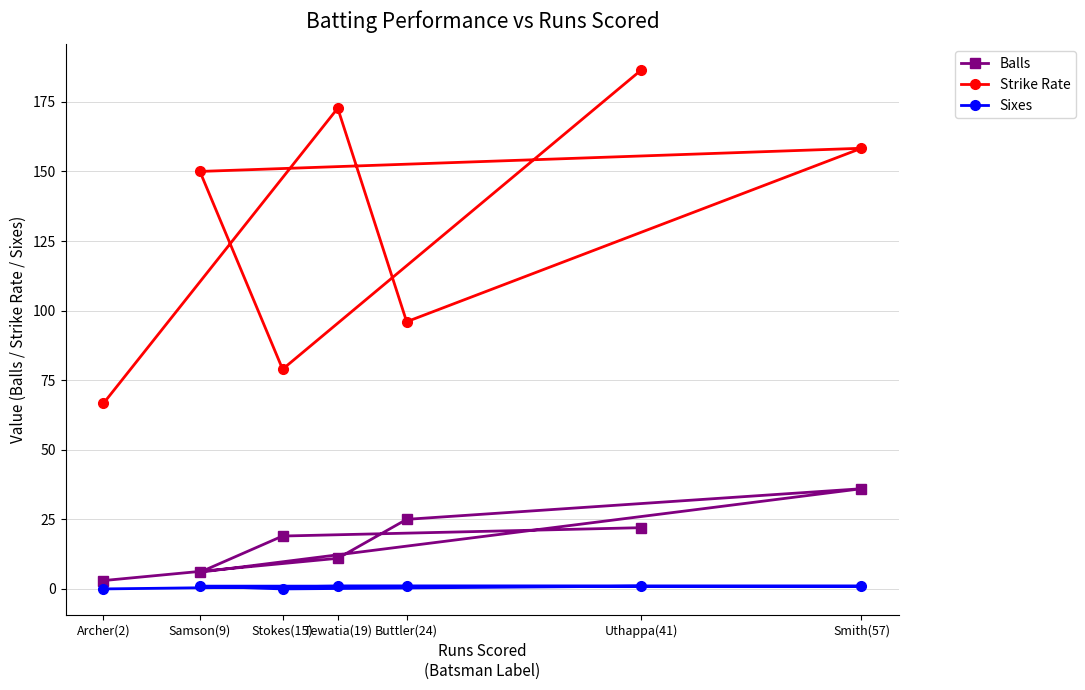

True or false: Balls and Strike Rate intersect in this chart.

False